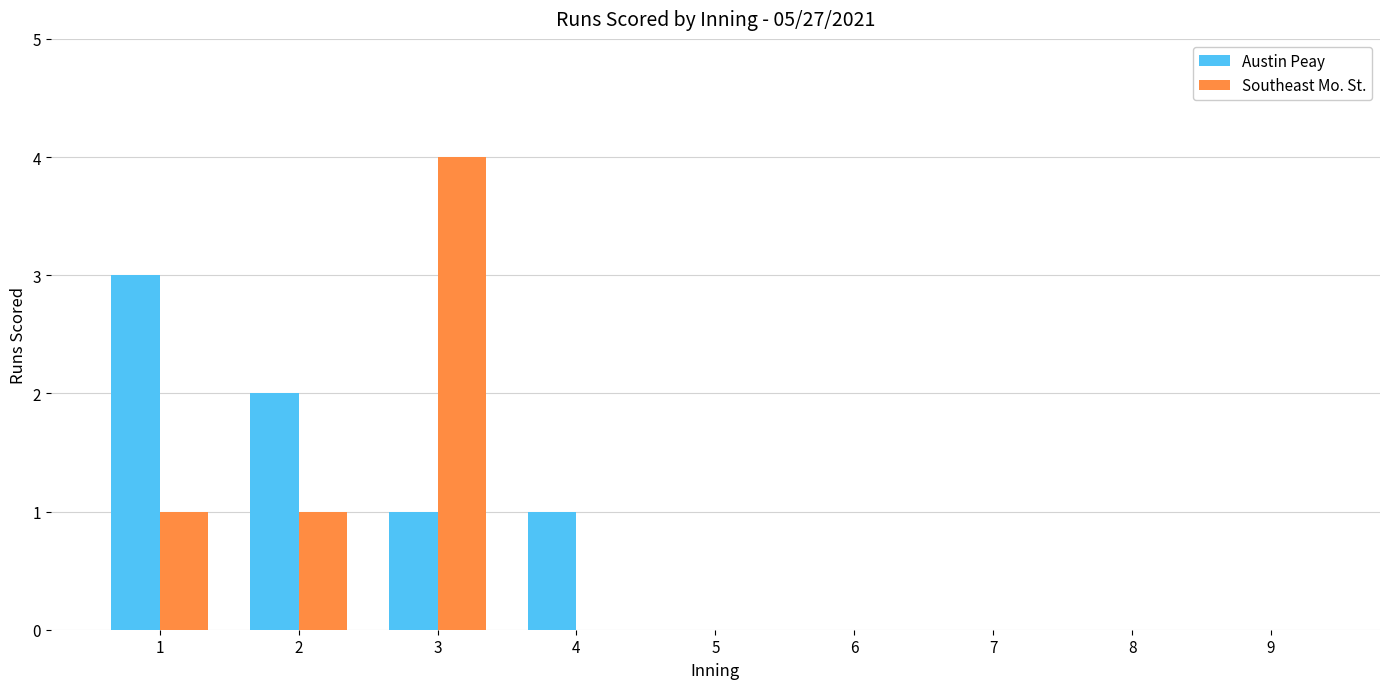

Between 2 and 6, which series saw the biggest shift?

Austin Peay